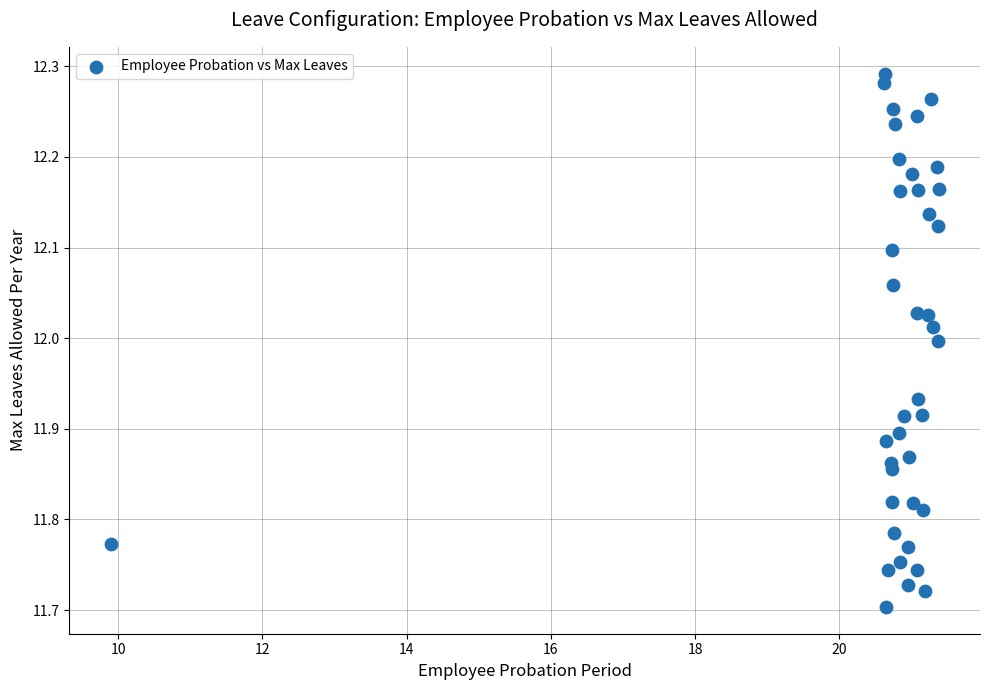

What is the range of Y values (max minus min)?

0.6